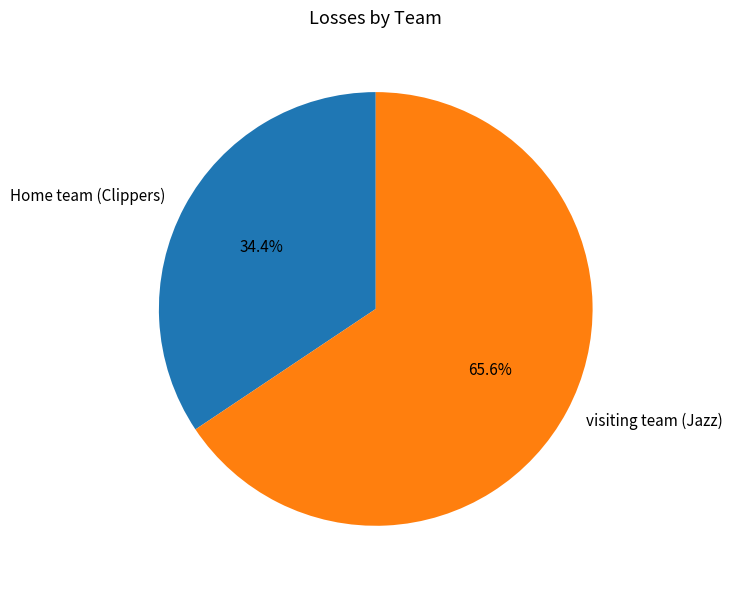

The visiting team (Jazz) slice represents 66% of the pie. True or false?

True